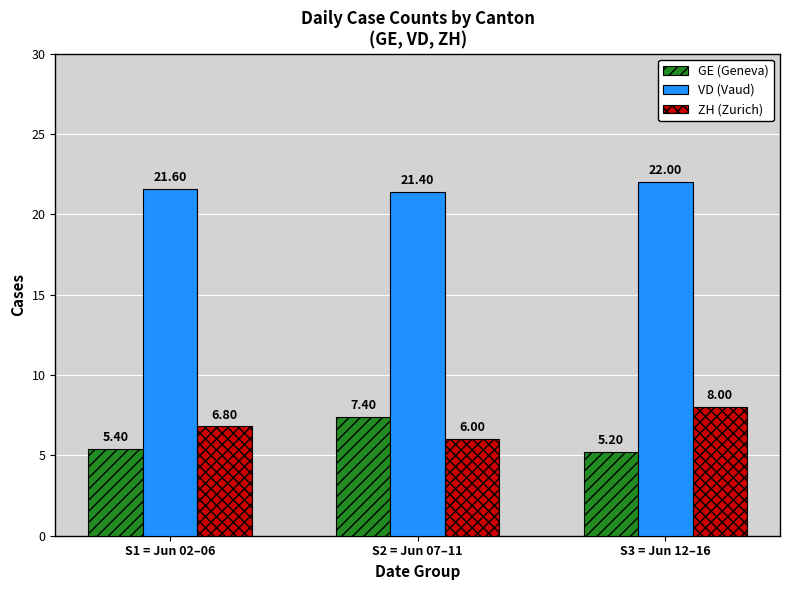

What is the label of the 3rd bar from the right?

S1 = Jun 02–06